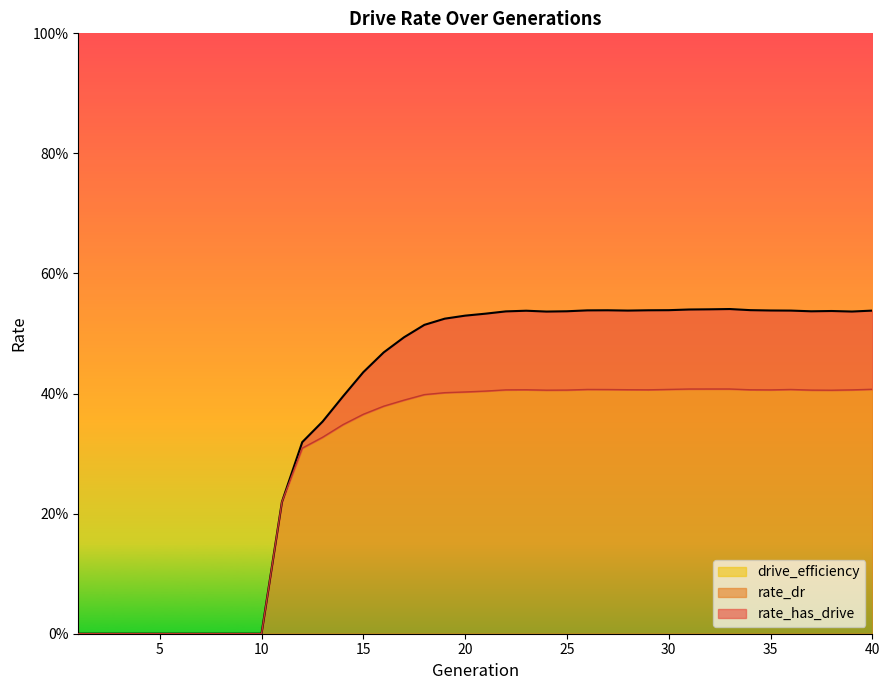

List the series in order of their overall mean, highest first.

rate_has_drive, rate_dr